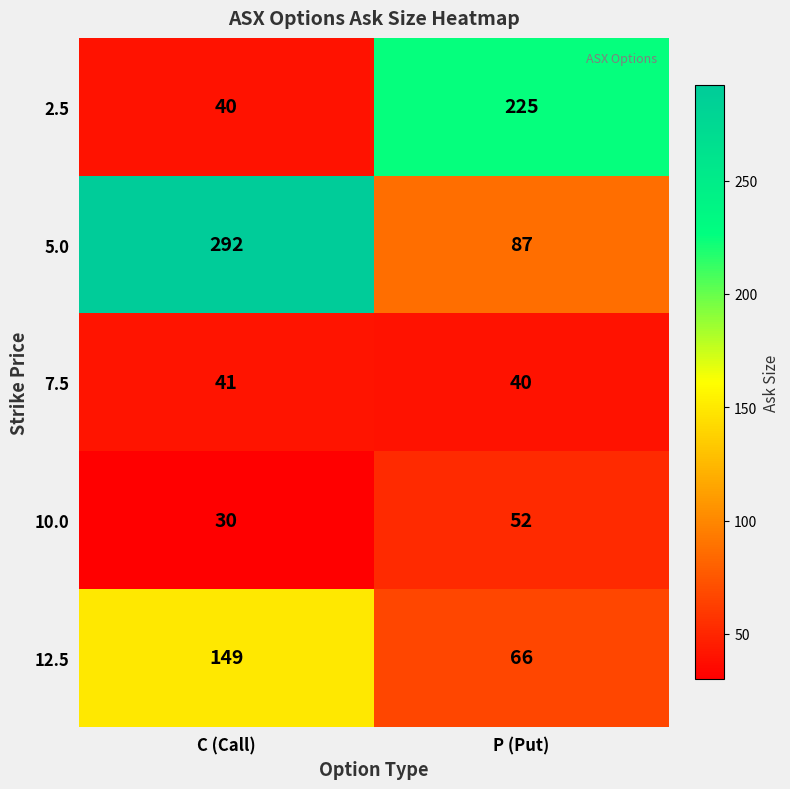

What is the minimum value shown in the chart?

30